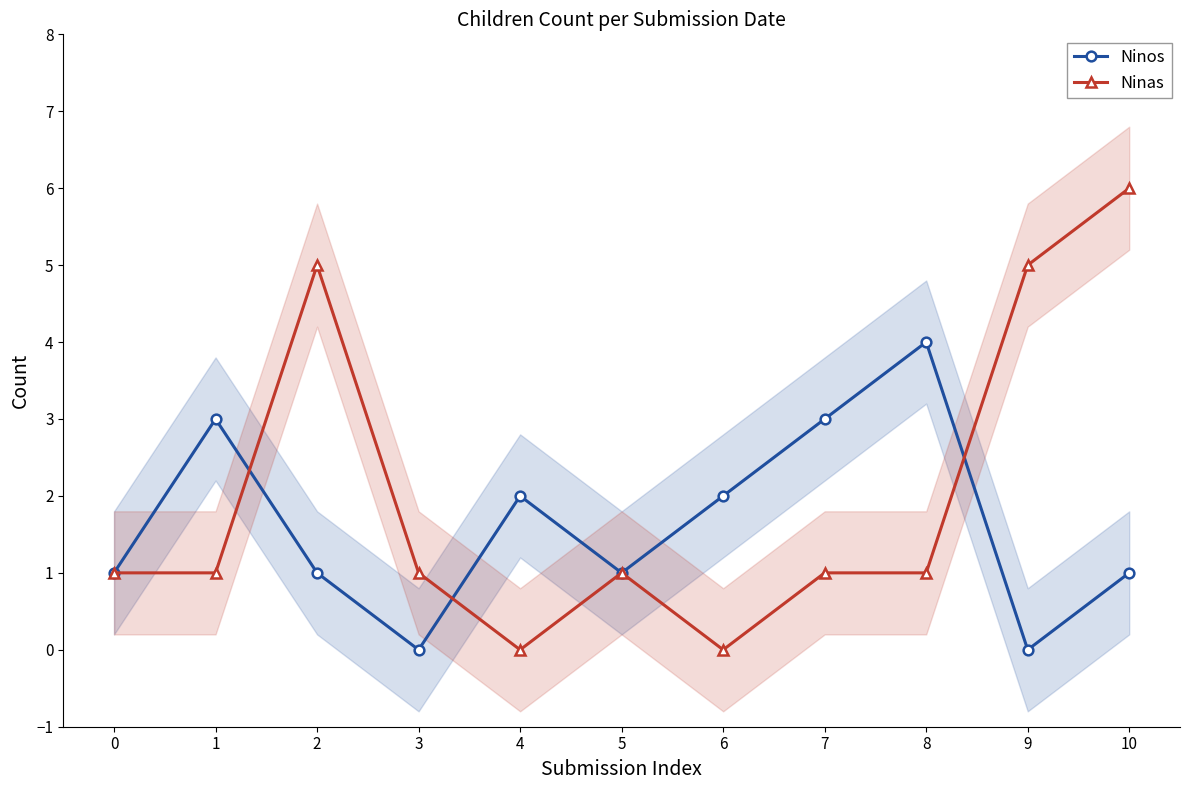

Read the Ninos value at 4.

2